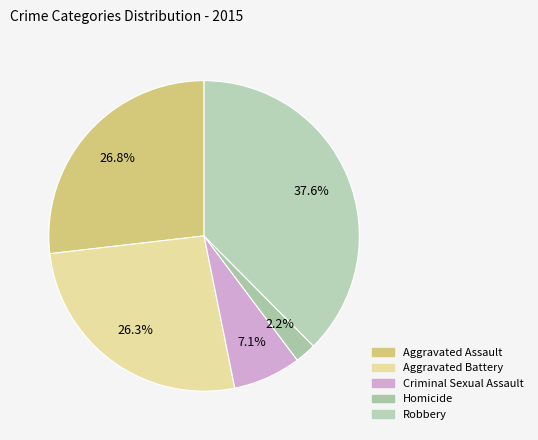

What is the largest slice in the pie chart?

Robbery